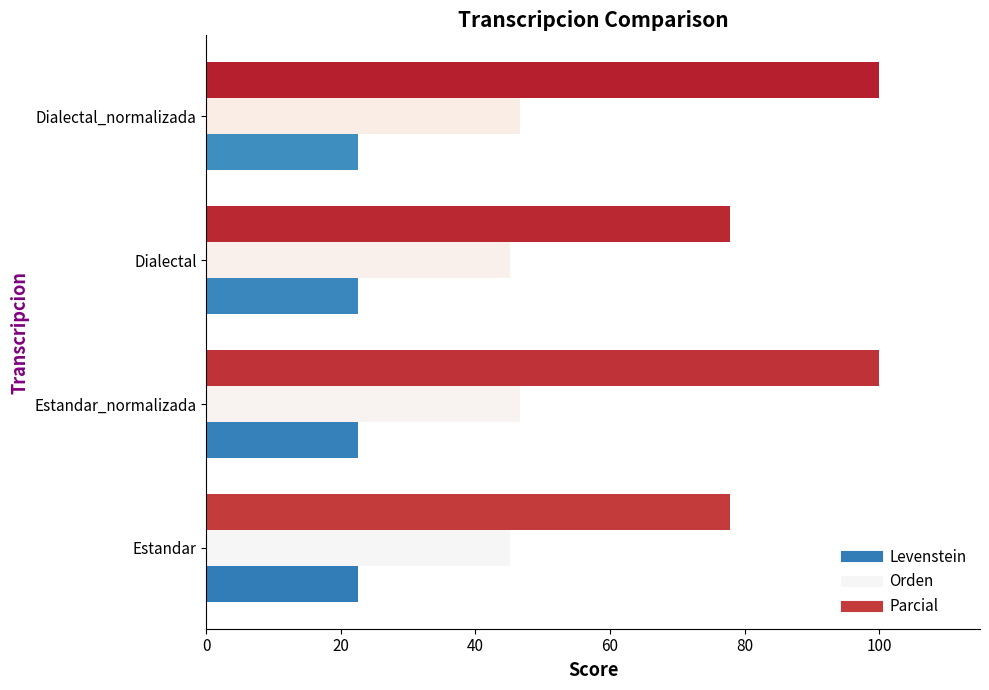

Between Estandar_normalizada and Dialectal, which series saw the biggest shift?

Parcial